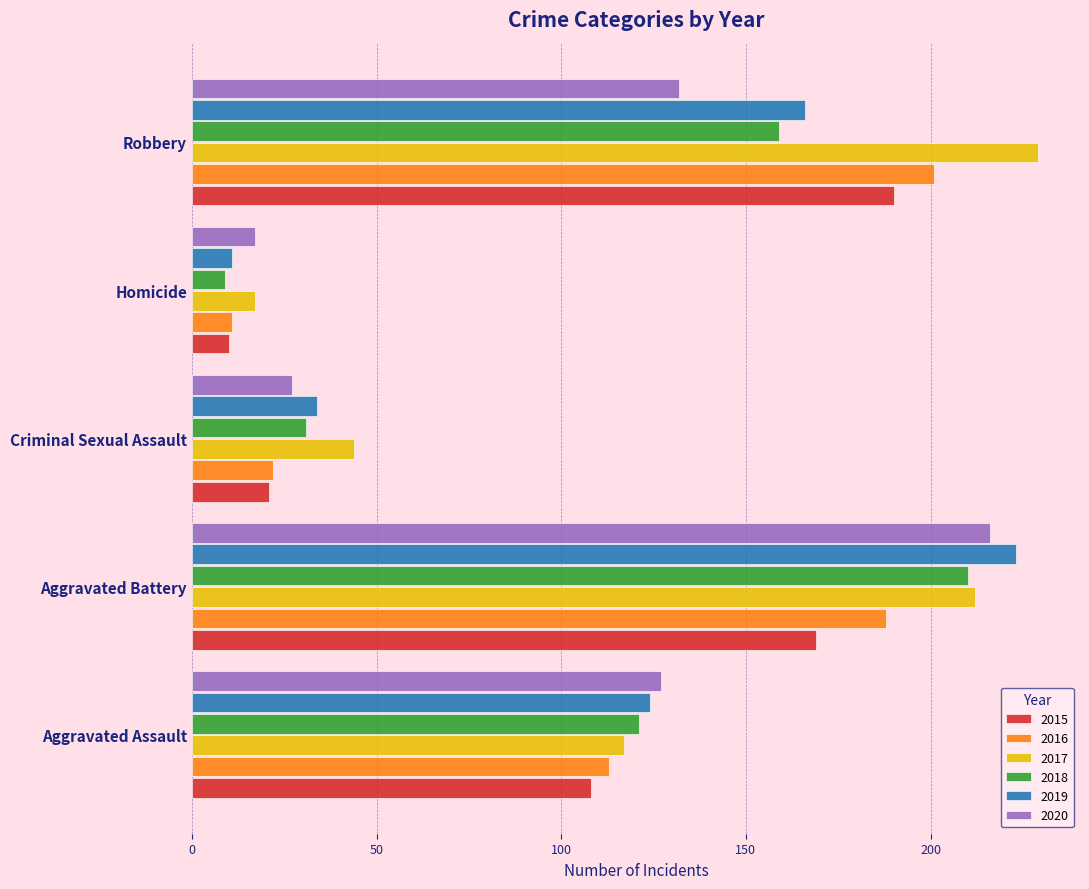

What is the difference between the maximum and minimum values in the 2018 series?

201